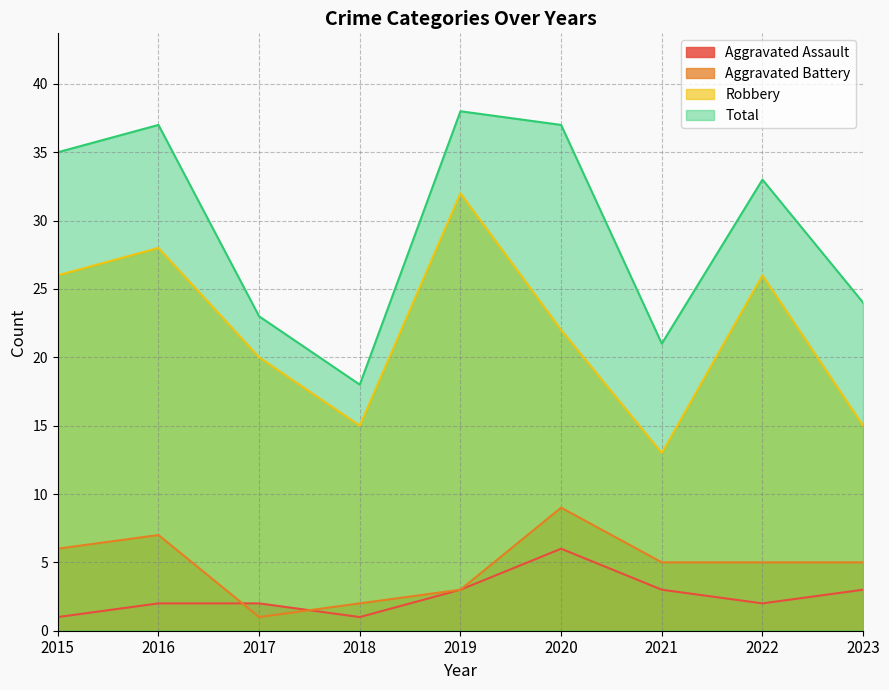

How many interior local valleys does the Robbery series have?

2